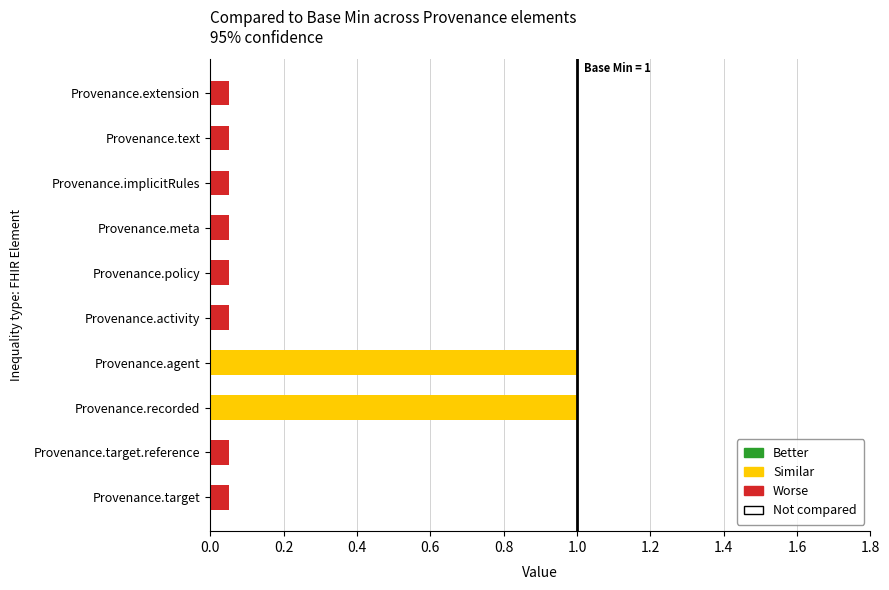

The chart shows a value of 1 at Provenance.extension. True or false?

False